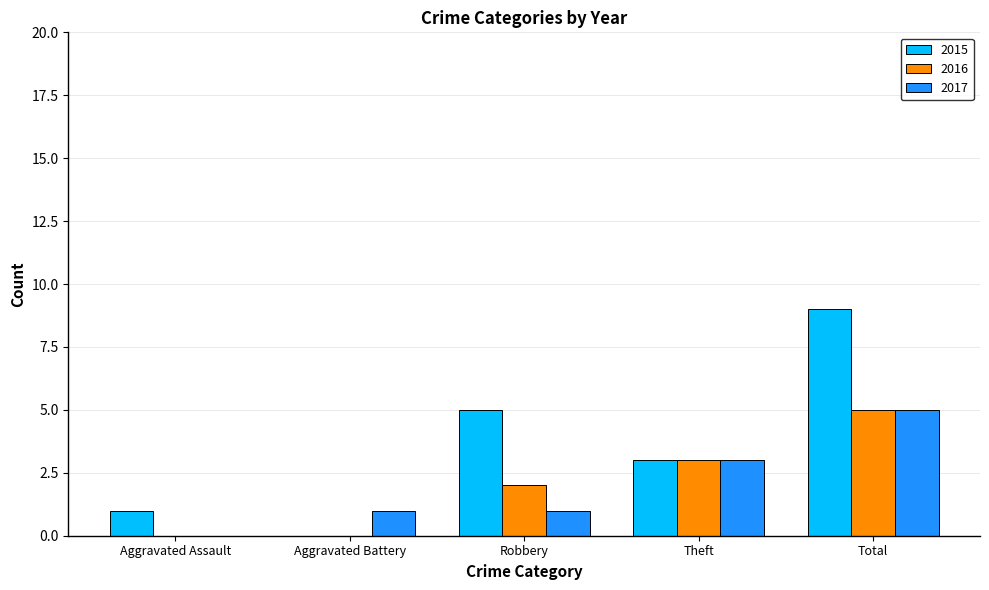

What is the greatest value displayed?

9